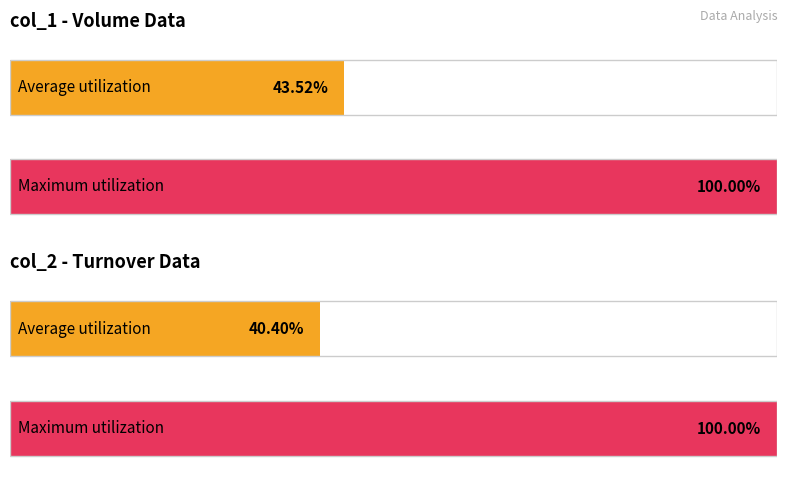

Which series has the widest spread of values?

col_2